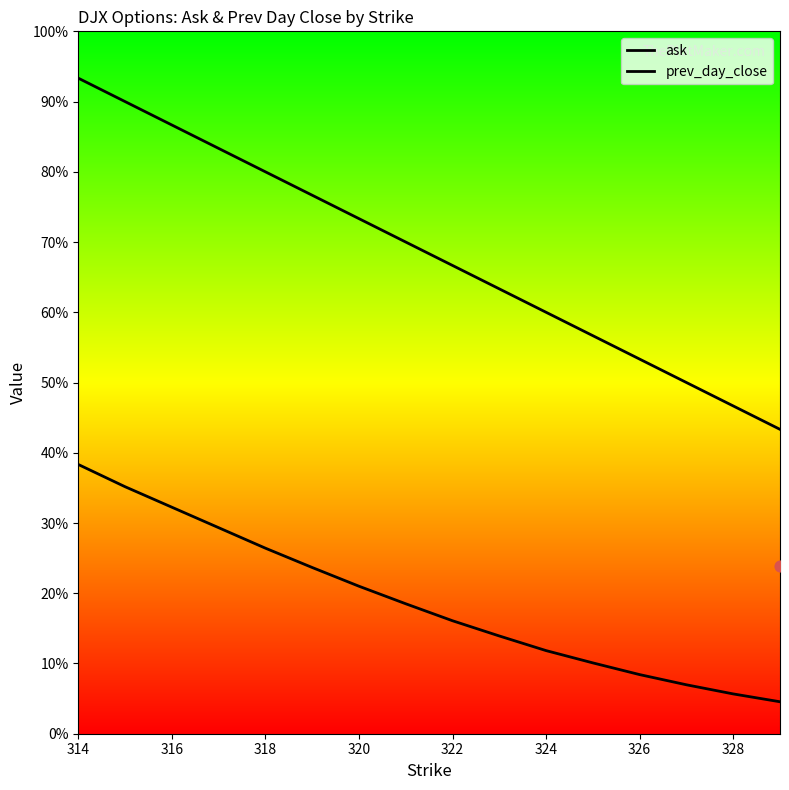

Which series contains the highest Y value?

ask